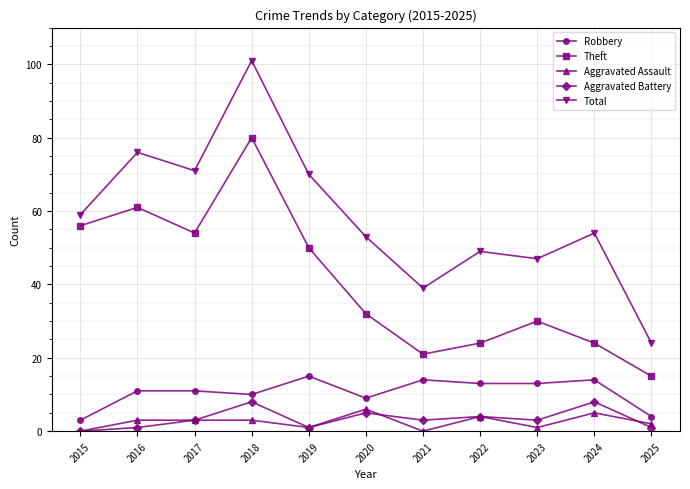

What is the difference between the maximum and minimum values in the Total series?

77